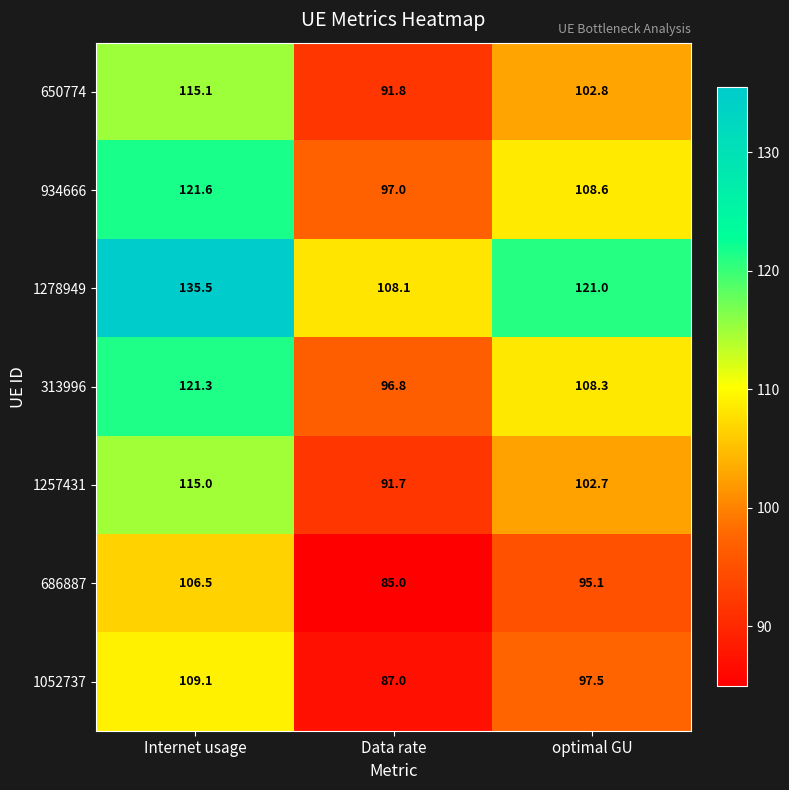

Reading left to right, extract all data points from this chart.

650774: 115.1	91.8	102.8
934666: 121.6	97.0	108.6
1278949: 135.5	108.1	121.0
313996: 121.3	96.8	108.3
1257431: 115.0	91.7	102.7
686887: 106.5	85.0	95.1
1052737: 109.1	87.0	97.5